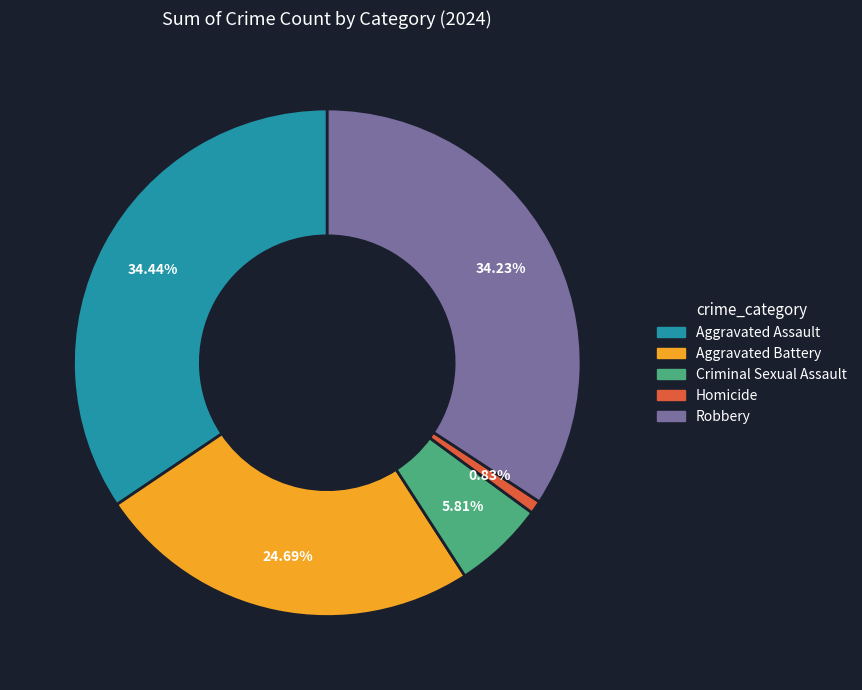

Count the number of slices in the pie.

5